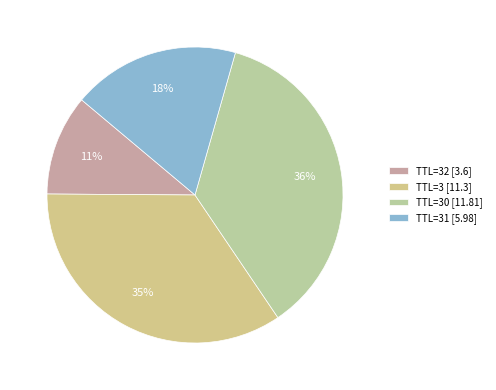

Which slice is the largest?

TTL=30 [11.81]